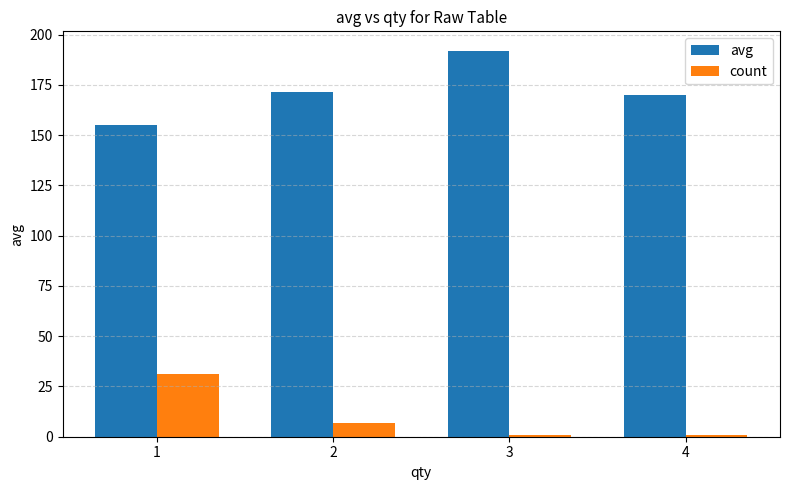

At which category is the sum across all series the highest?

3